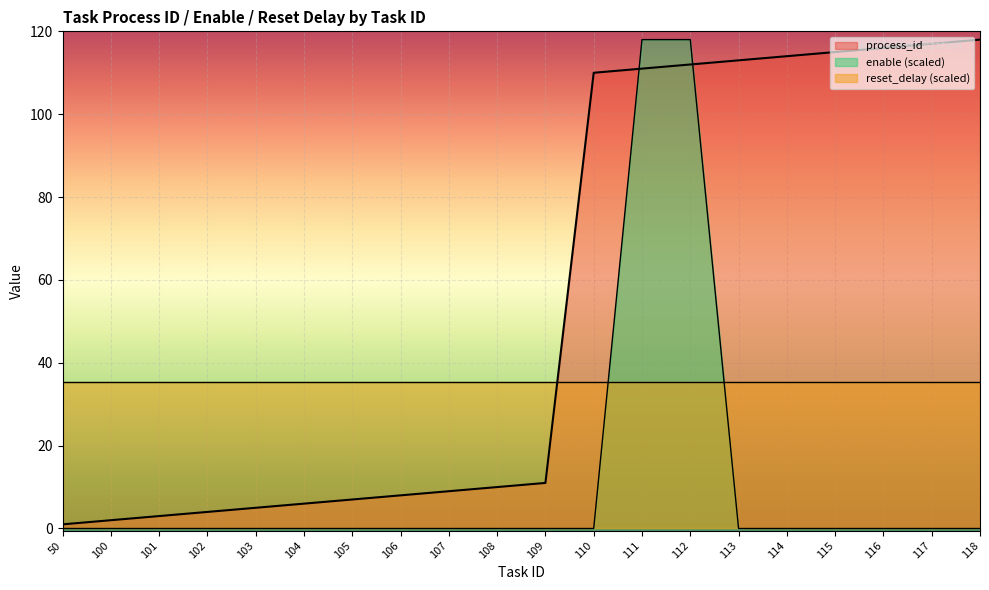

Does the chart display data point markers on the line(s)?

No